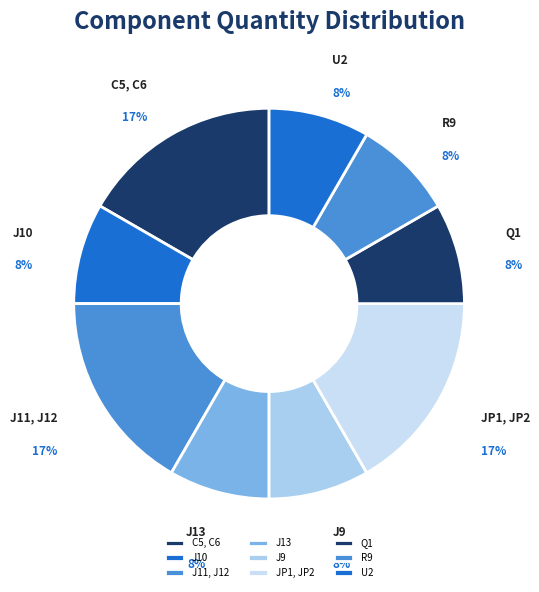

Between JP1, JP2 and U2, which is larger?

JP1, JP2